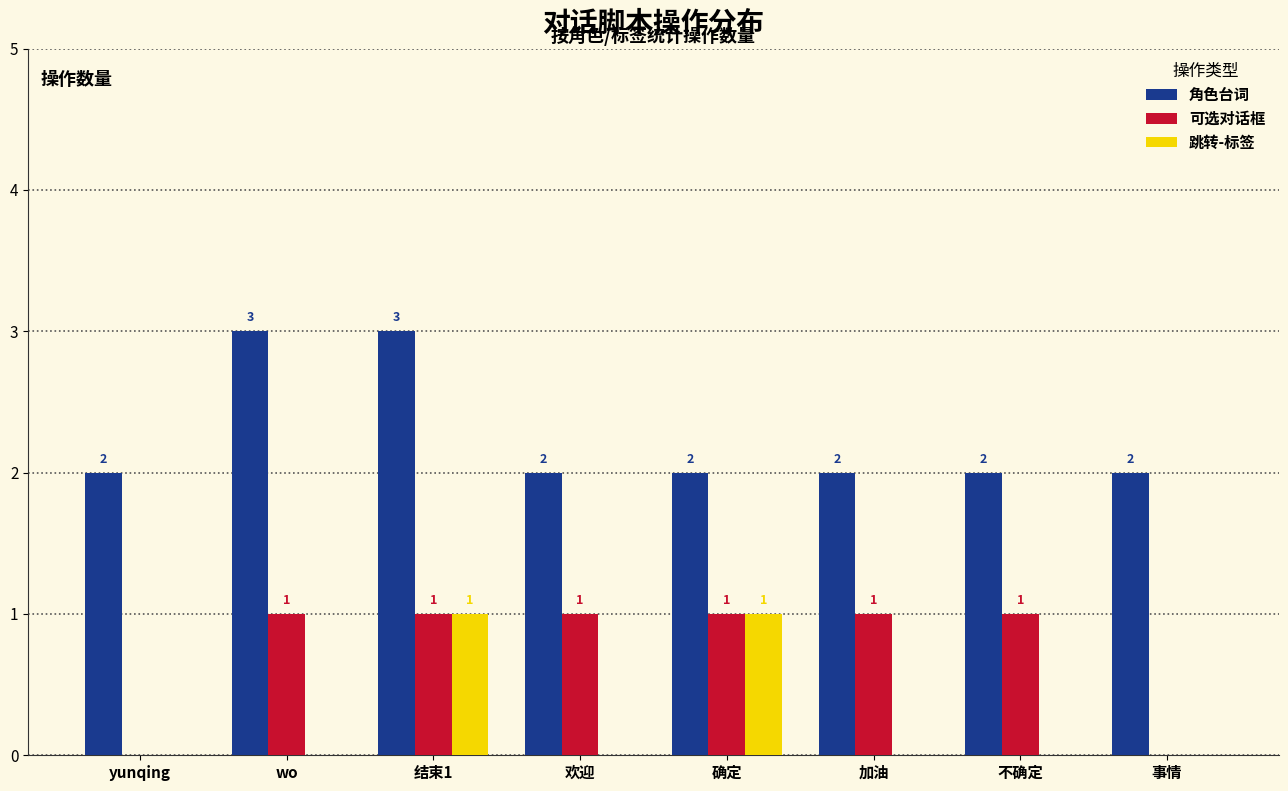

Reading left to right, list all the values displayed in this chart.

角色台词: yunqing=2	wo=3	结束1=3	欢迎=2	确定=2	加油=2	不确定=2	事情=2
可选对话框: yunqing=0	wo=1	结束1=1	欢迎=1	确定=1	加油=1	不确定=1	事情=0
跳转-标签: yunqing=0	wo=0	结束1=1	欢迎=0	确定=1	加油=0	不确定=0	事情=0